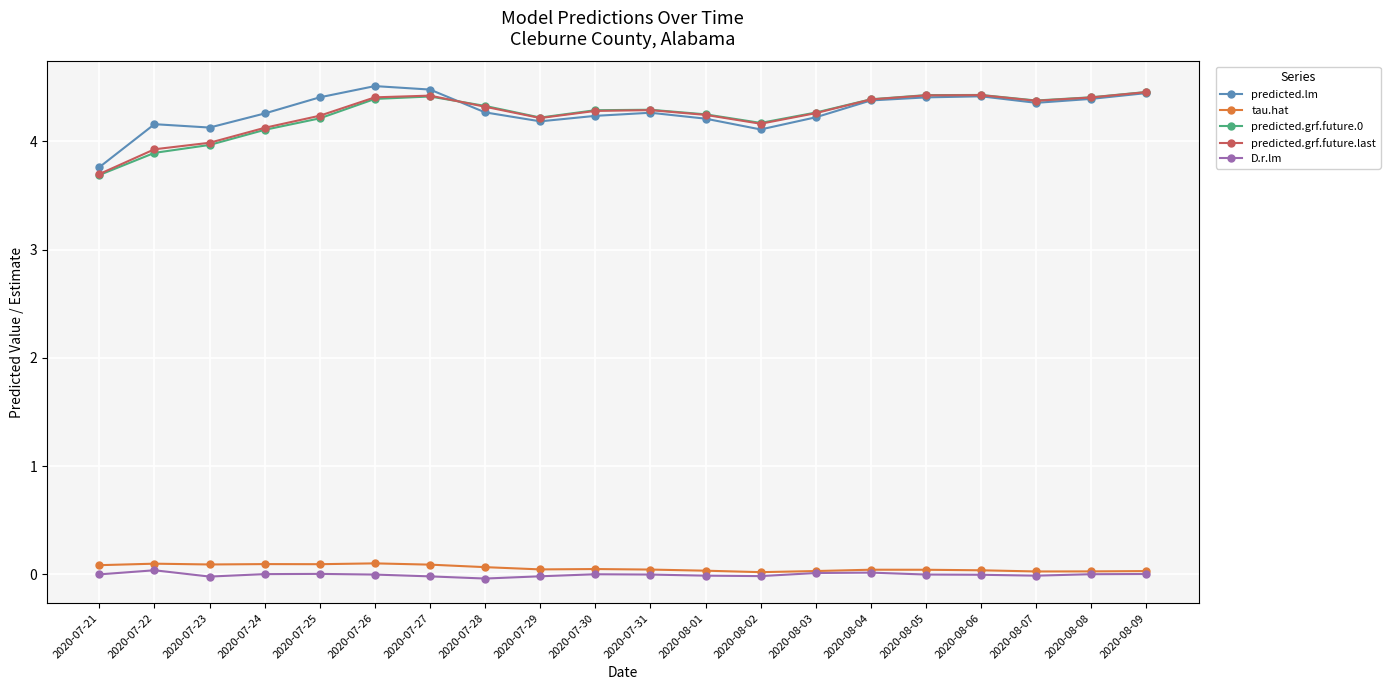

In tau.hat, how many points are lower than both neighbors (excluding endpoints)?

5